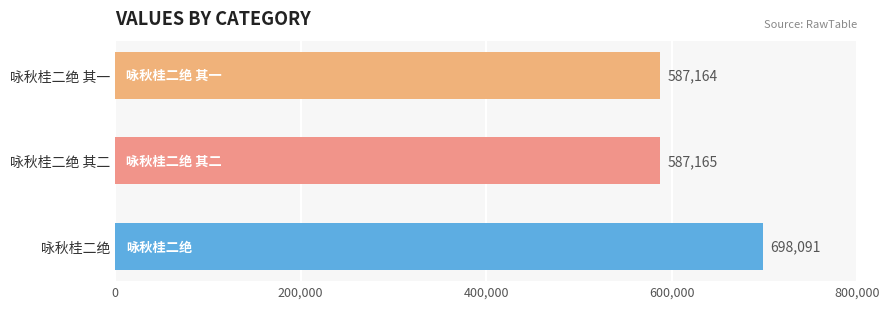

Reading top to bottom, transcribe all the data shown in this chart.

587164	587165	698091